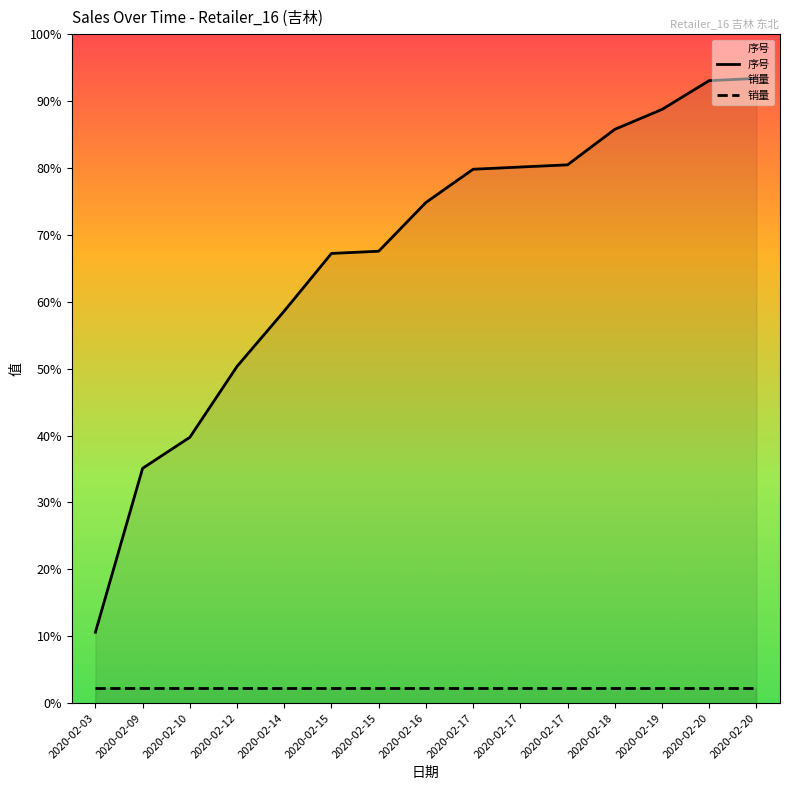

Which series changed the most between 2020-02-10 and 2020-02-17?

序号